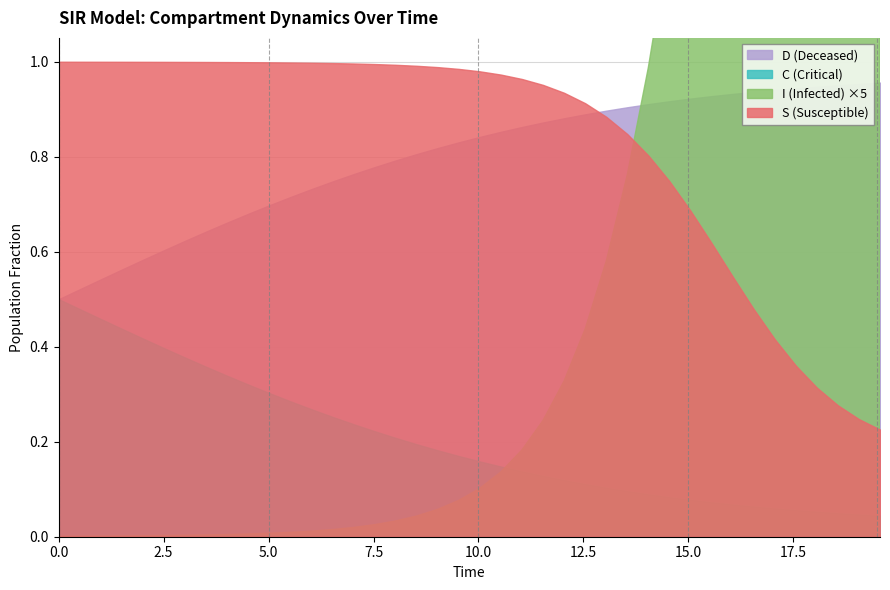

At which category is the sum across all series the highest?

17.05685618729097